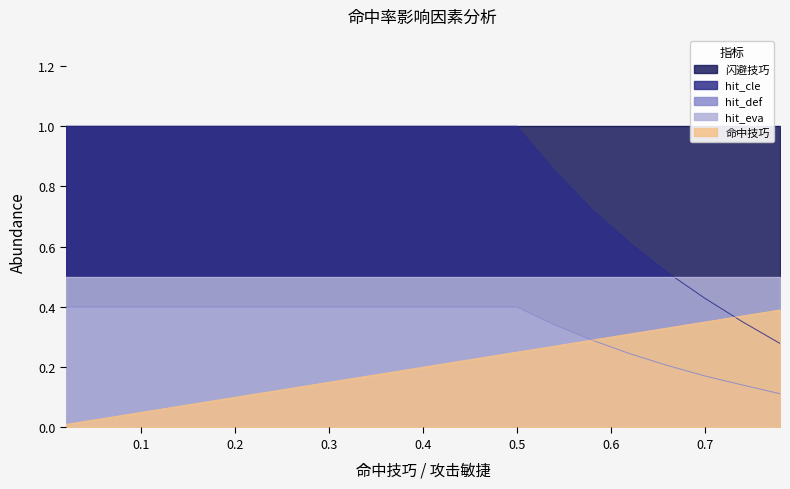

True or false: hit_def and hit_cle intersect in this chart.

False